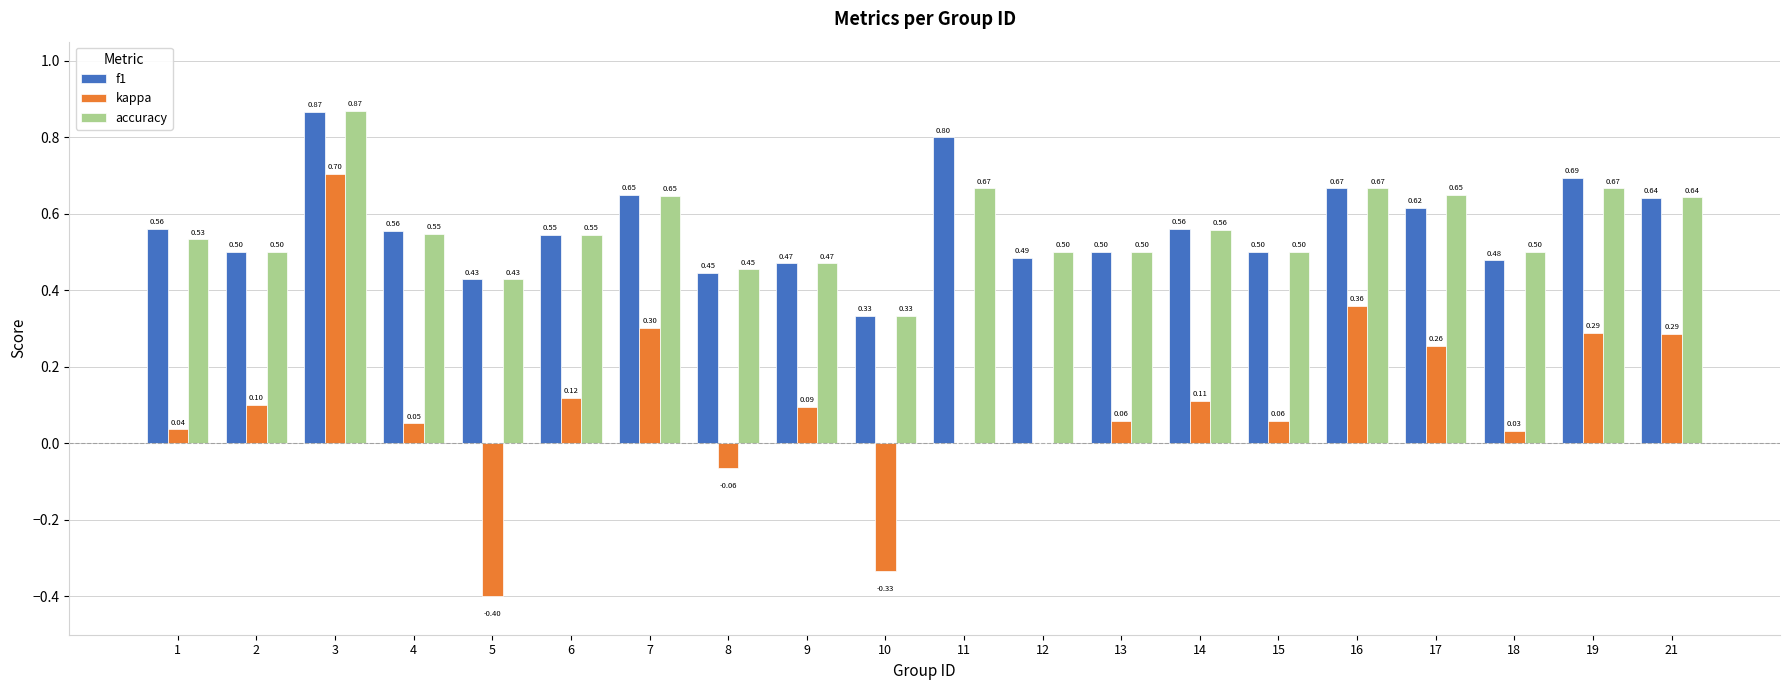

True or false: f1 has a value of 0.5 at 3.

False